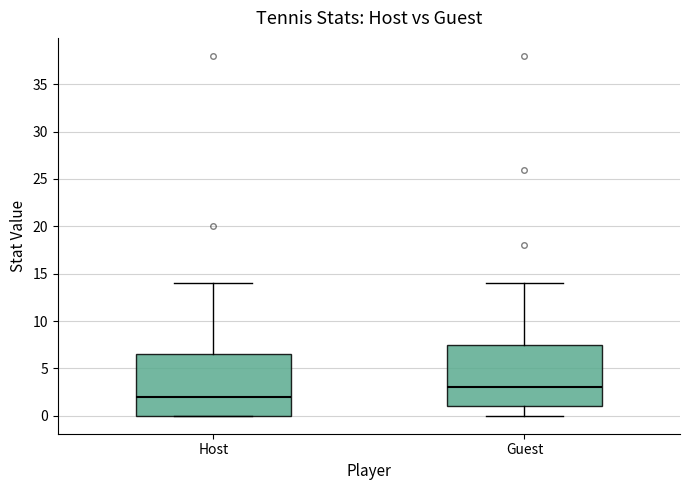

Reading left to right, transcribe this box plot: for each box, give where its median line is, the range the box spans, and where its two whiskers end, as read against the y-axis. The values are not printed on the chart, so give them approximately, as read against the axis.

Host: median 2.0, box 0.0 to 6.5, whiskers 0.0 to 14.0
Guest: median 3.0, box 1.0 to 7.5, whiskers 0.0 to 14.0